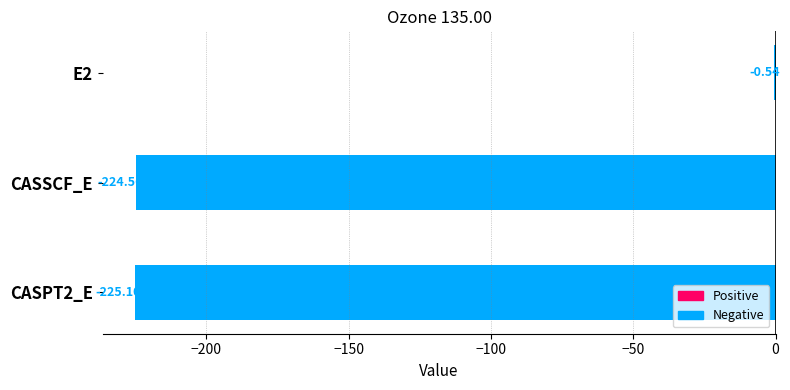

Between CASPT2_E and CASSCF_E, which is larger?

CASSCF_E